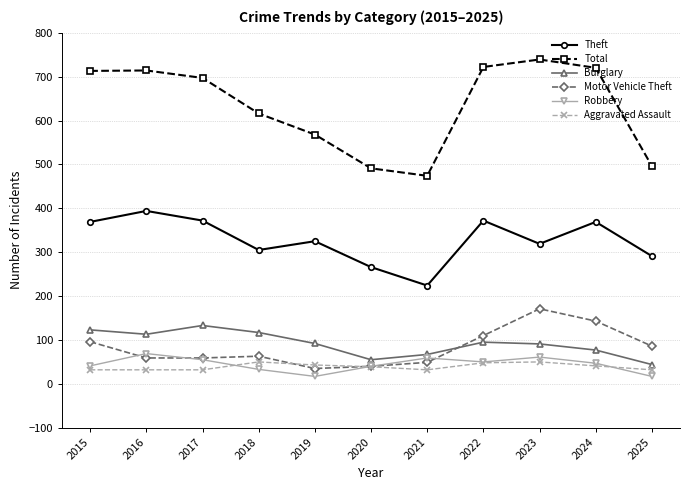

Which category has the highest value across all series?

2023